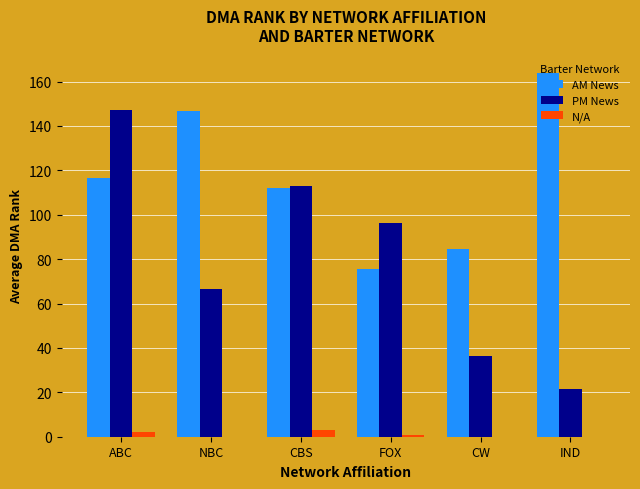

Read the AM News value at IND.

164.0